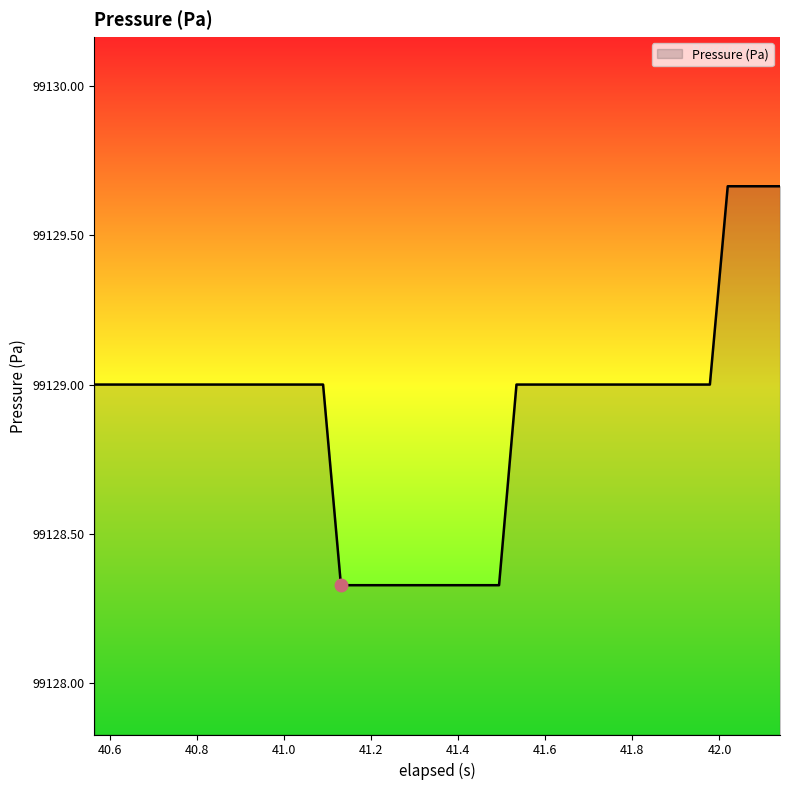

What is the difference between the maximum and minimum values?

1.3